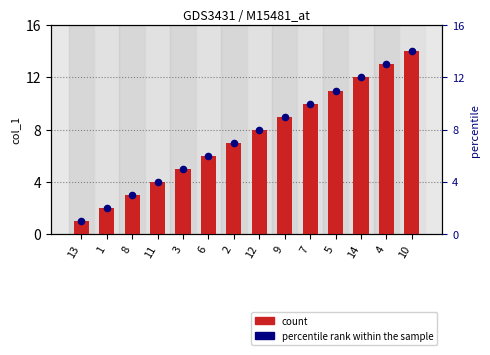

Which series reaches the maximum Y coordinate?

col_1